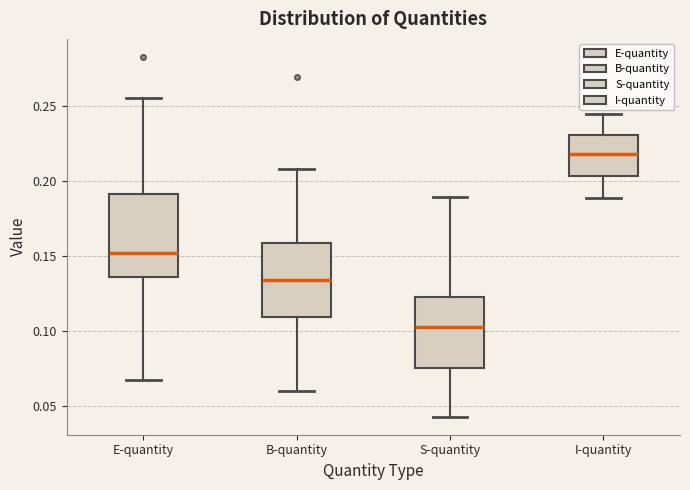

Where is the upper edge of the box for I-quantity on the y-axis? The values are not printed on the chart, so give them approximately, as read against the axis.

0.230